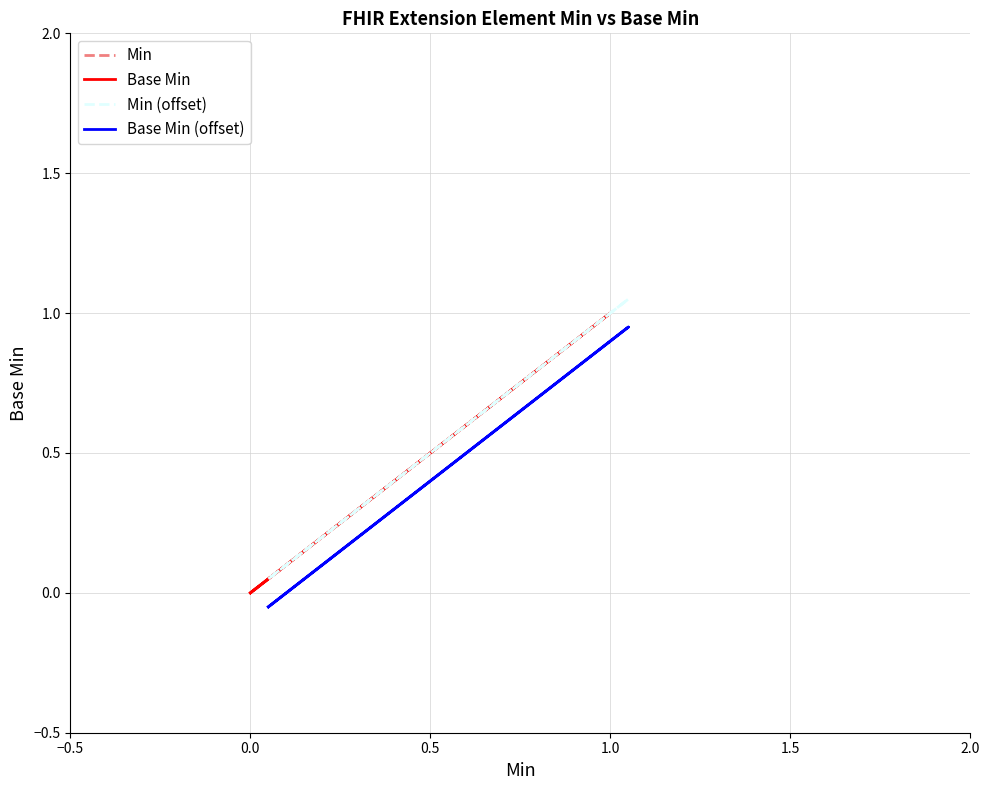

Does the chart display data point markers on the line(s)?

No